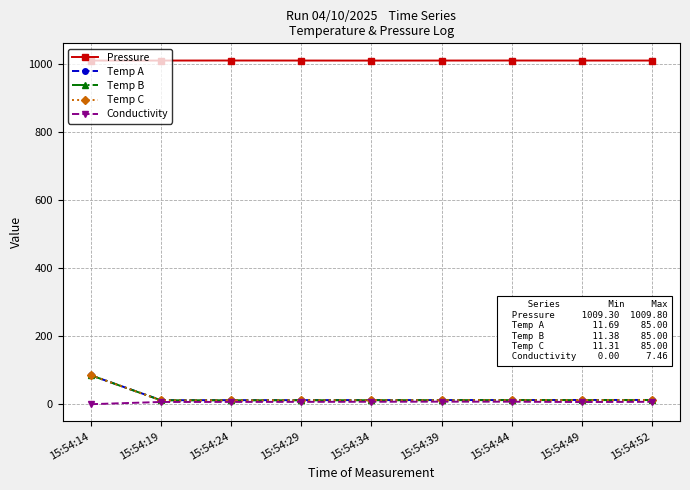

At which category is the sum across all series the highest?

15:54:14